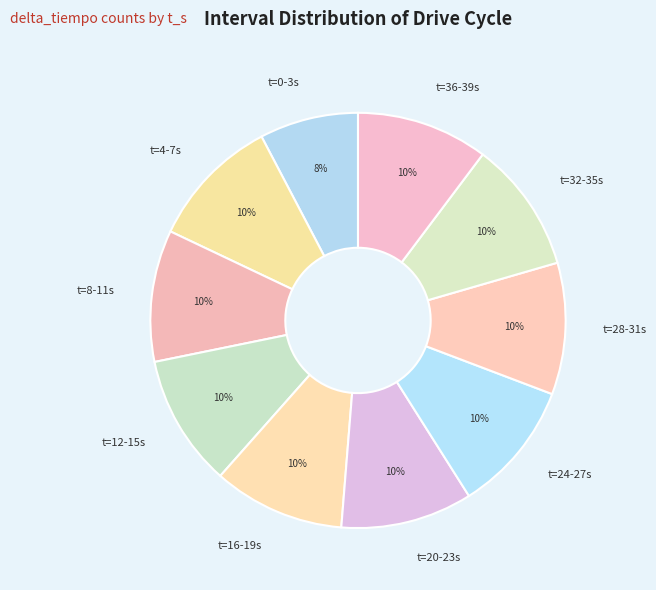

True or false: t=4-7s accounts for 10% of the total.

True